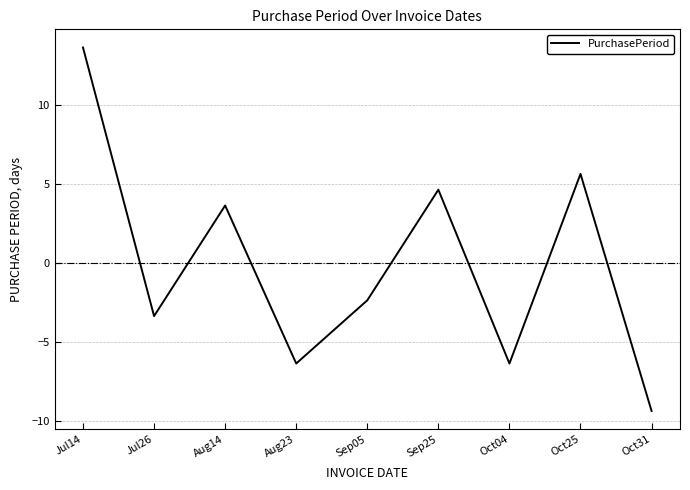

Does the chart display data point markers on the line(s)?

No